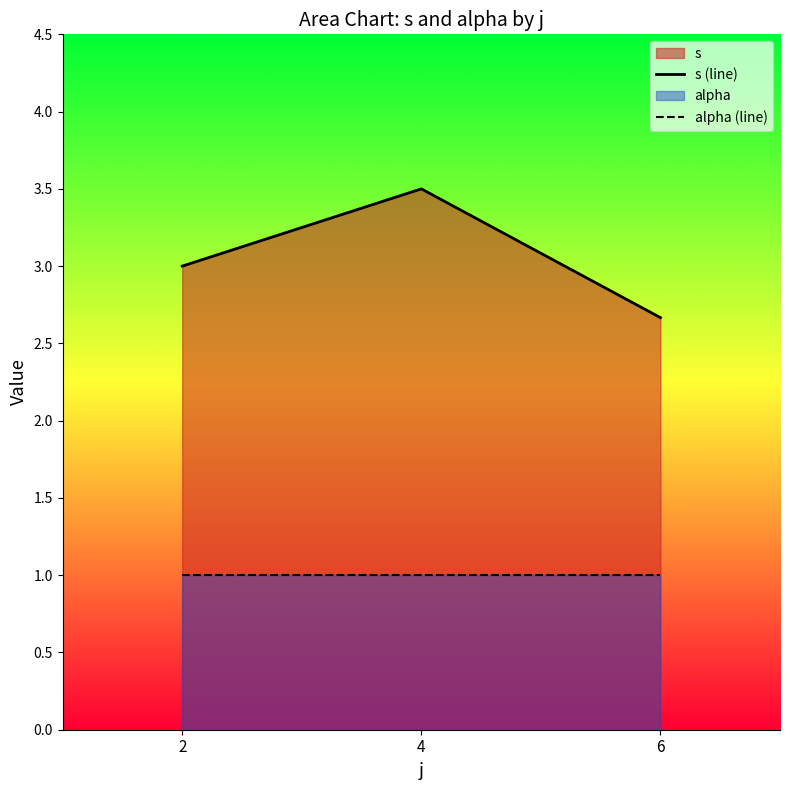

How many values in the s (line) series are below 3?

1